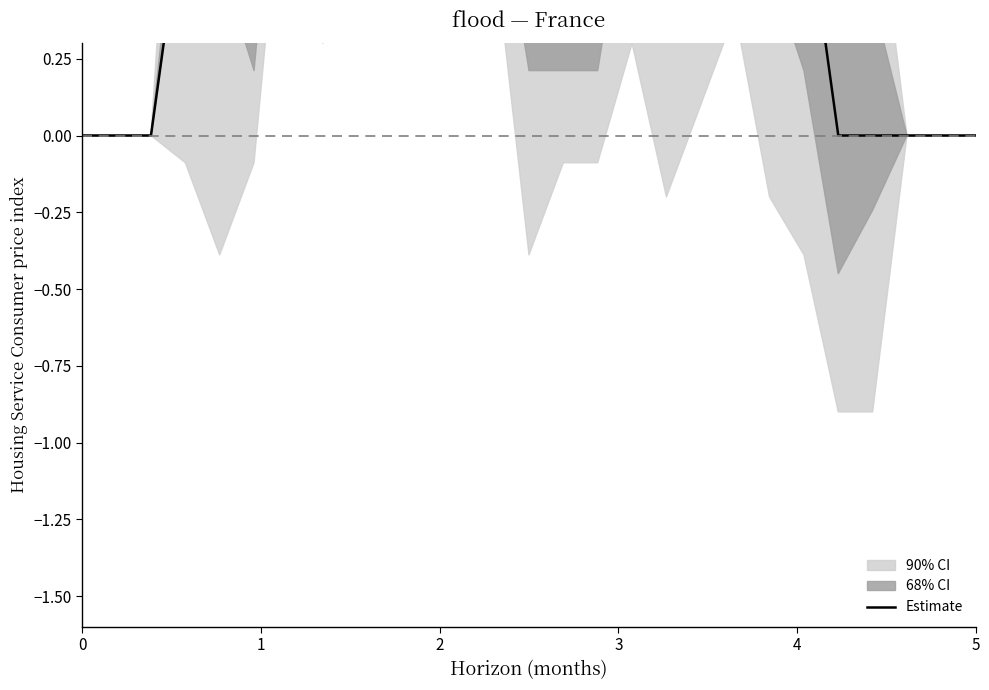

Reading right to left, transcribe all the data shown in this chart.

0.0	0.0	0.0	0.0	0.0	0.8	1.0	1.0	1.0	1.0	1.5	0.8	0.8	0.8	1.5	1.5	1.5	1.5	1.5	1.5	2.0	0.8	0.8	0.8	0.0	0.0	0.0